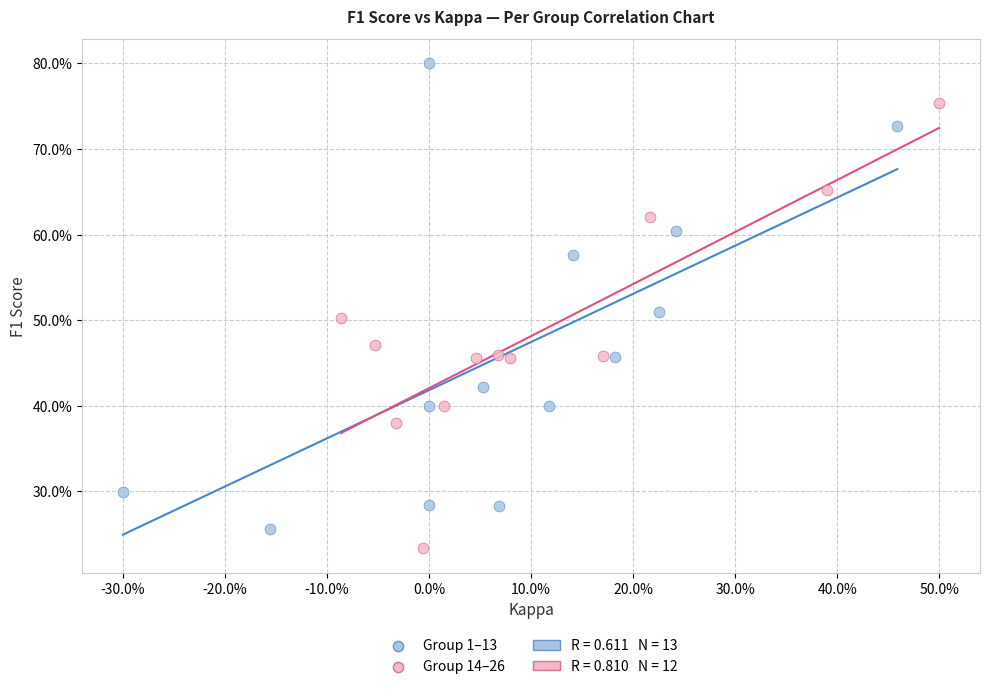

Which series contains the highest Y value?

Group 1–13